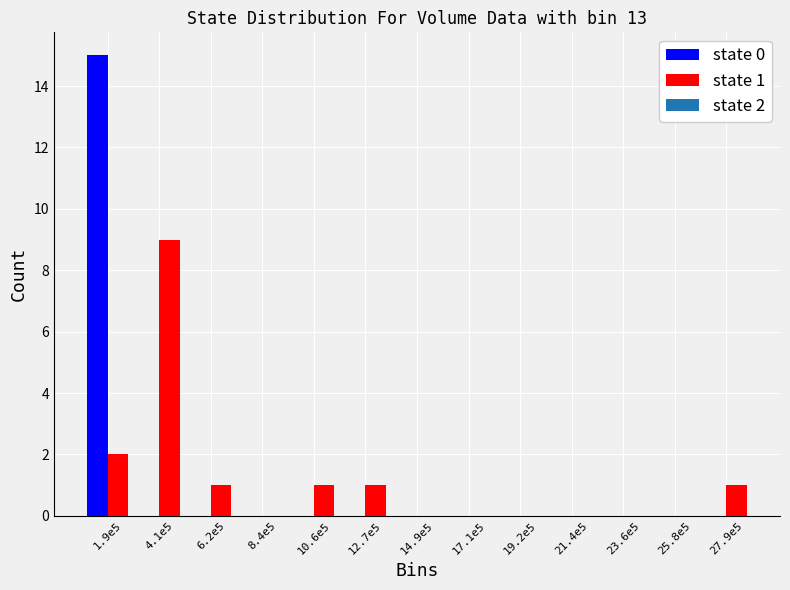

Reading right to left, list all the values displayed in this chart.

state 0: 27.9e5=0	25.8e5=0	23.6e5=0	21.4e5=0	19.2e5=0	17.1e5=0	14.9e5=0	12.7e5=0	10.6e5=0	8.4e5=0	6.2e5=0	4.1e5=0	1.9e5=15
state 1: 27.9e5=1	25.8e5=0	23.6e5=0	21.4e5=0	19.2e5=0	17.1e5=0	14.9e5=0	12.7e5=1	10.6e5=1	8.4e5=0	6.2e5=1	4.1e5=9	1.9e5=2